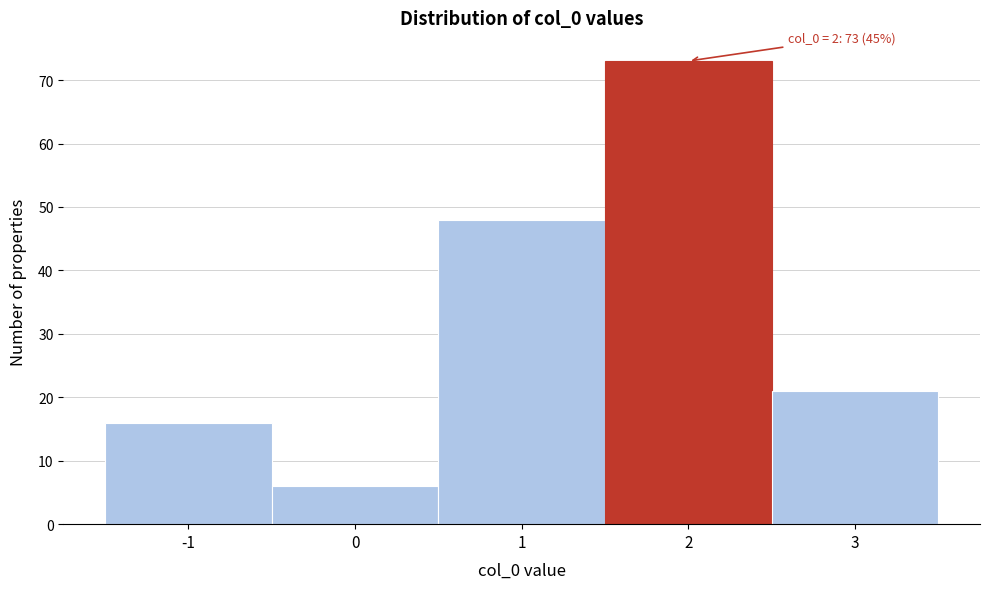

Reading left to right, extract all data points from this chart.

16	6	48	73	21